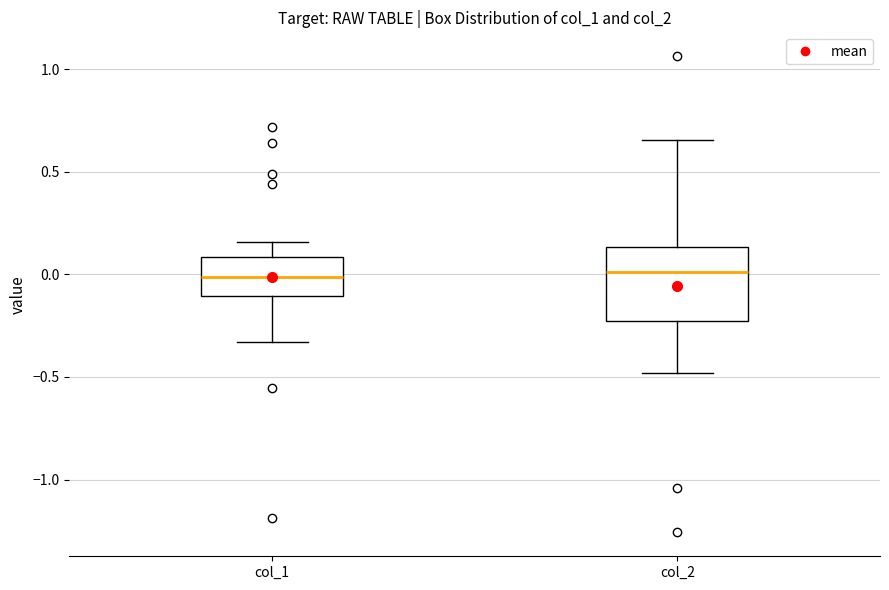

Comparing the boxes themselves (not the whiskers), which one is the tallest?

col_2